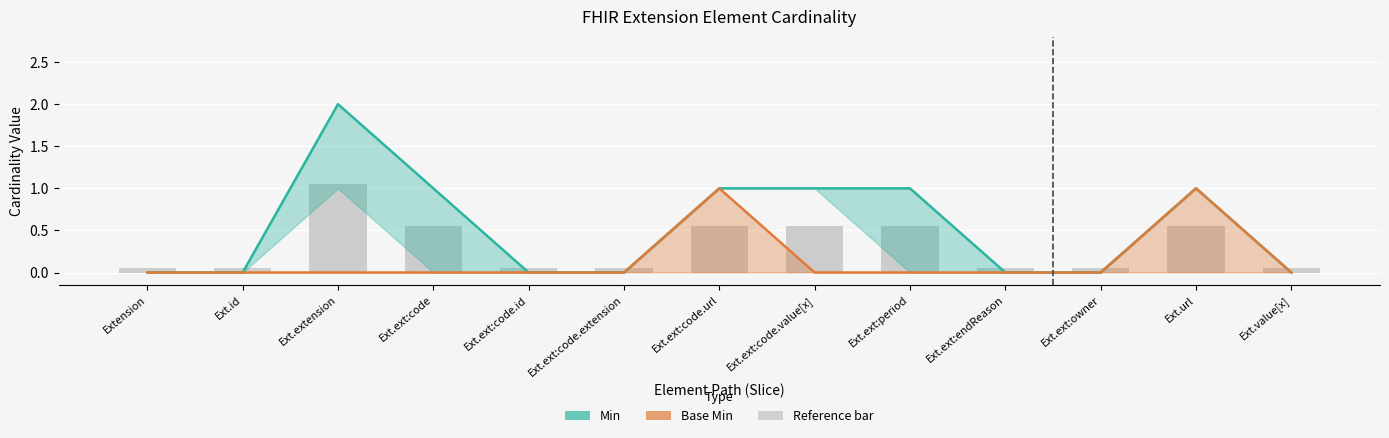

Rank the series at Ext.ext:period from lowest to highest value.

Base Min, Min